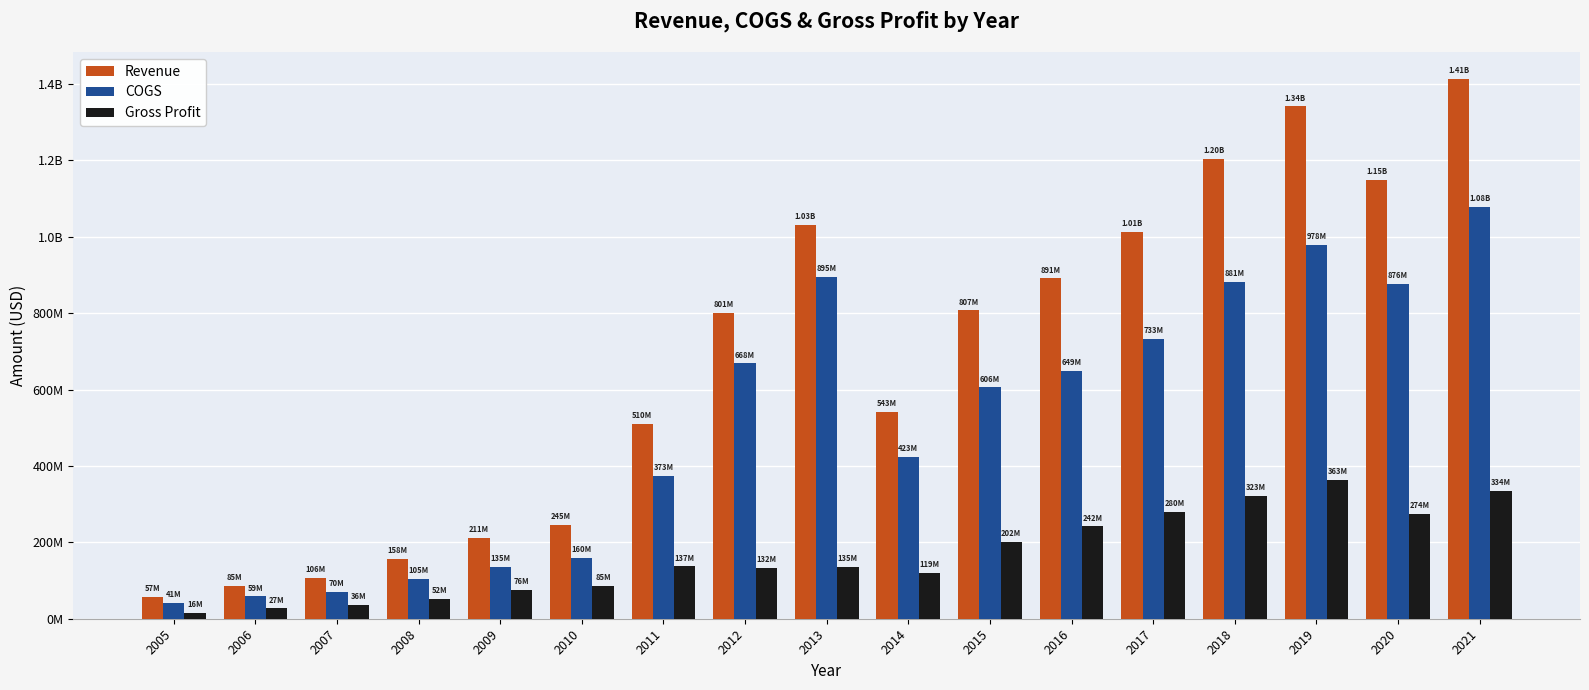

Are the bars horizontal?

No